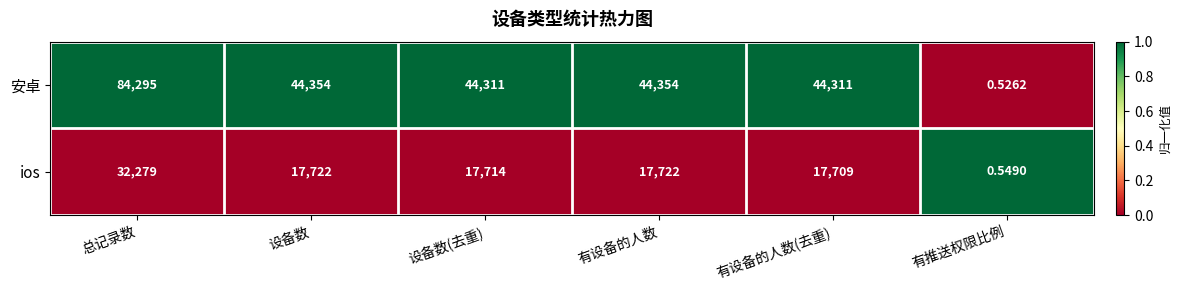

Which category has the highest value across all series?

总记录数